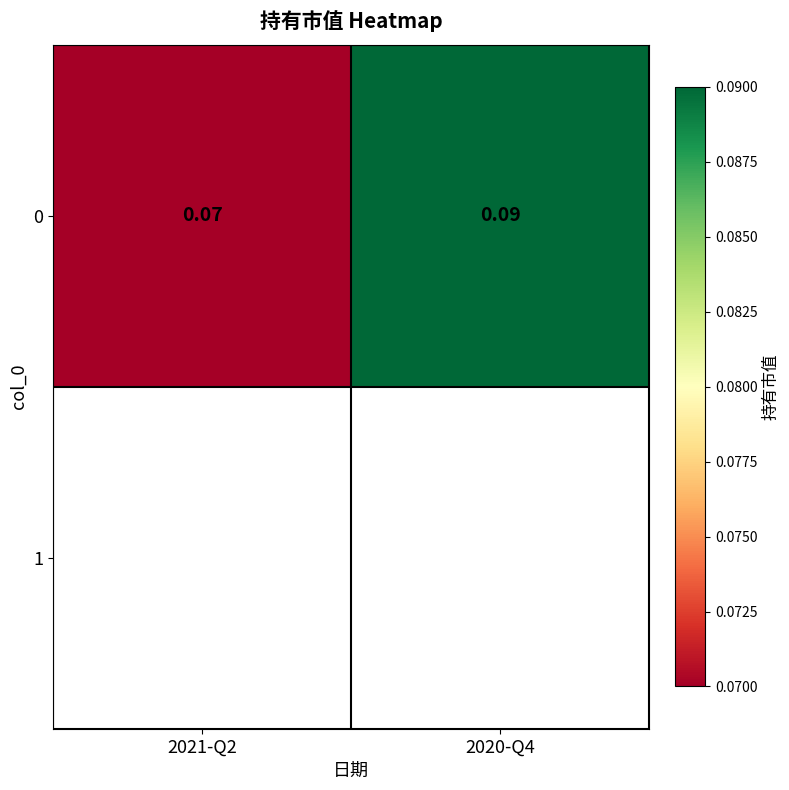

What is the sum of all values?

0.2